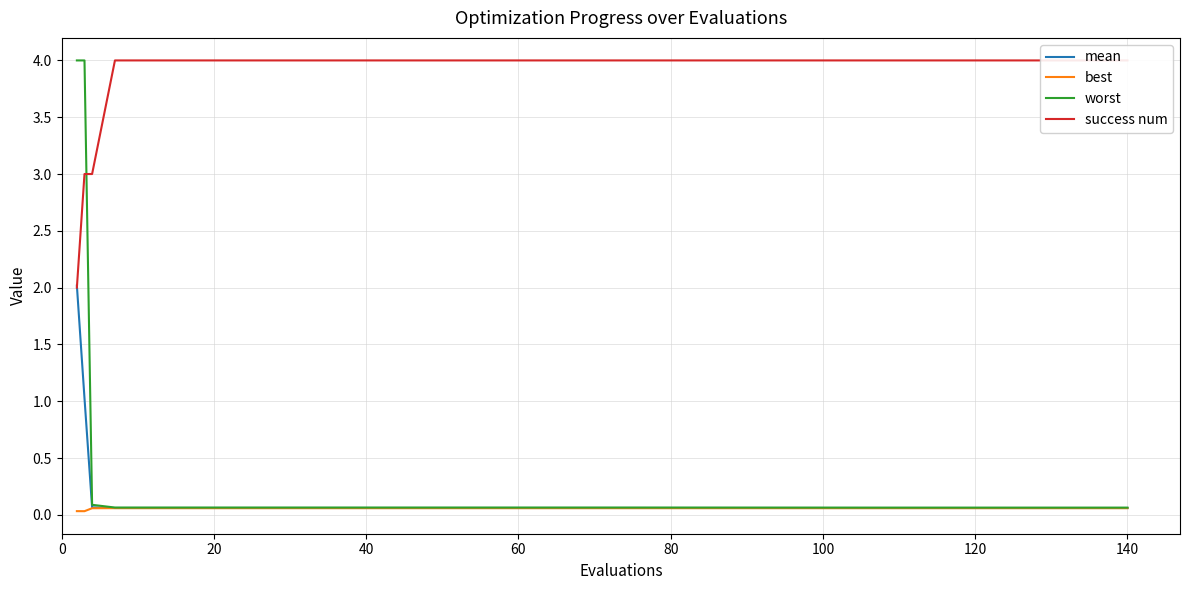

What is the maximum value for mean?

2.0